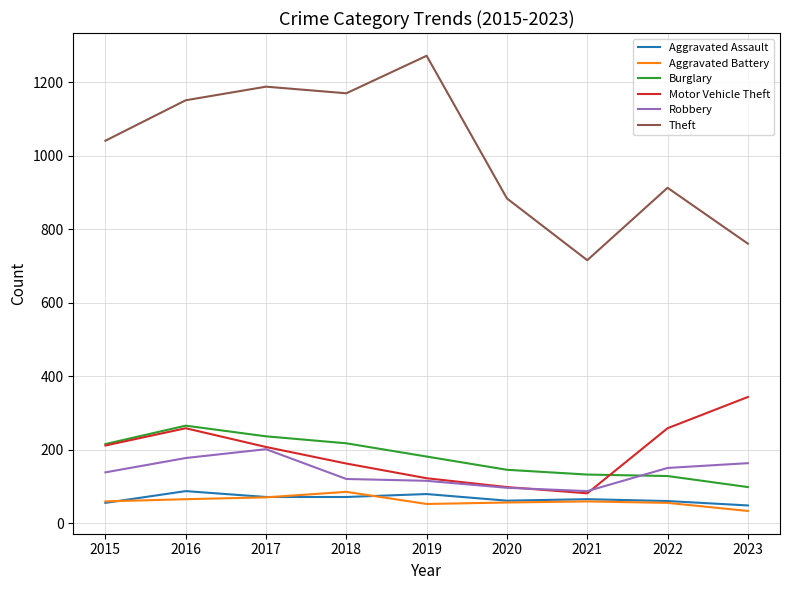

What is the smallest value displayed?

34